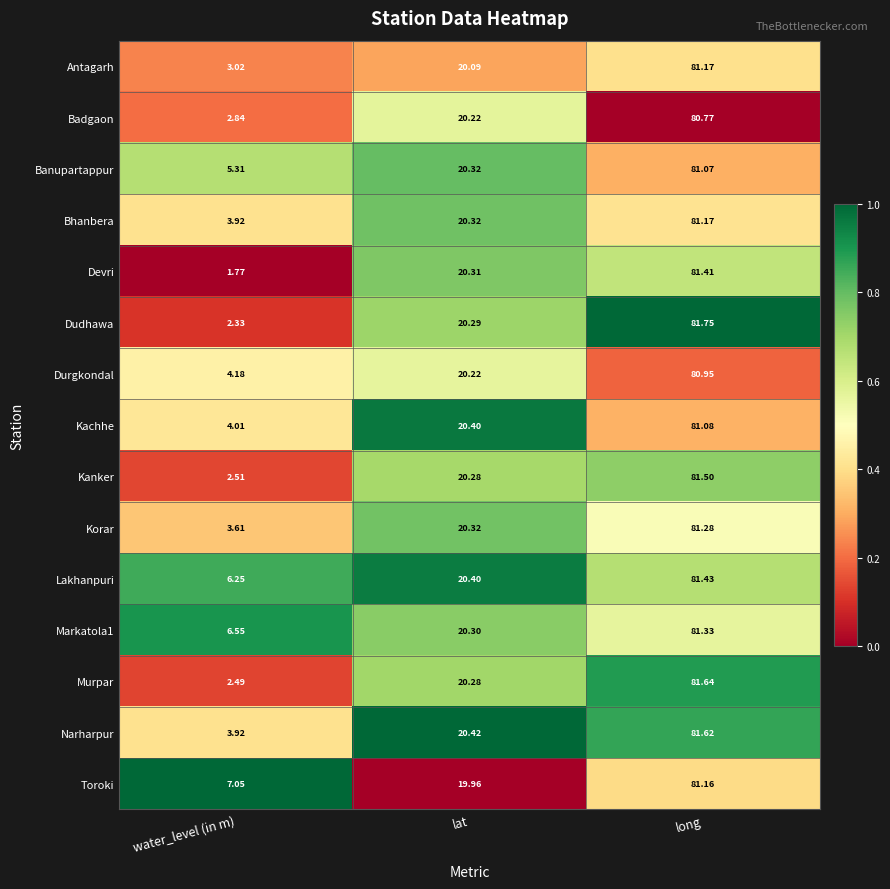

At which label does Kanker first exceed 20?

lat